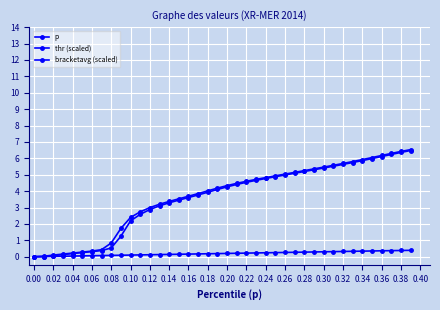

How many intersections are there between thr (scaled) and p?

1